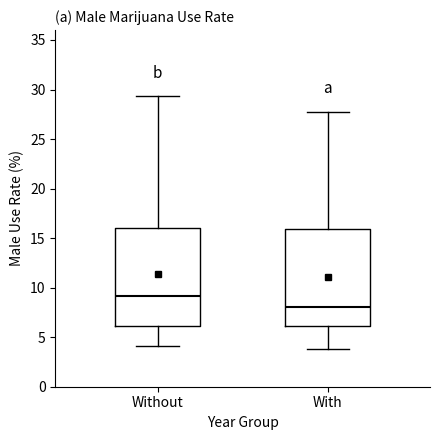

Which box has the lowest median line?

With